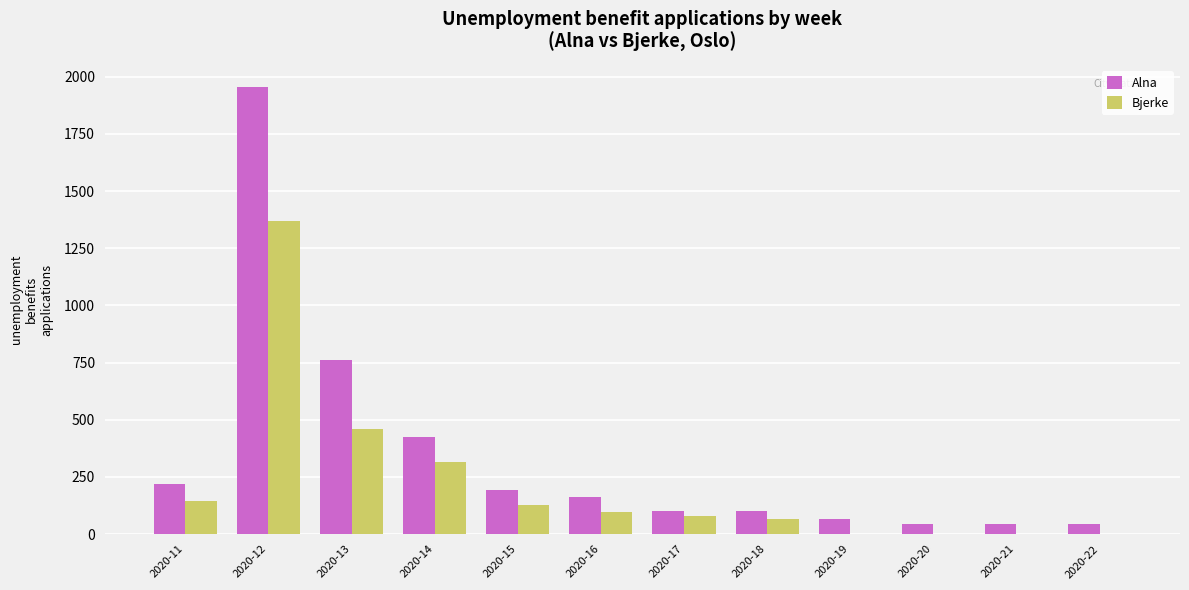

At which category is the sum across all series the highest?

2020-12